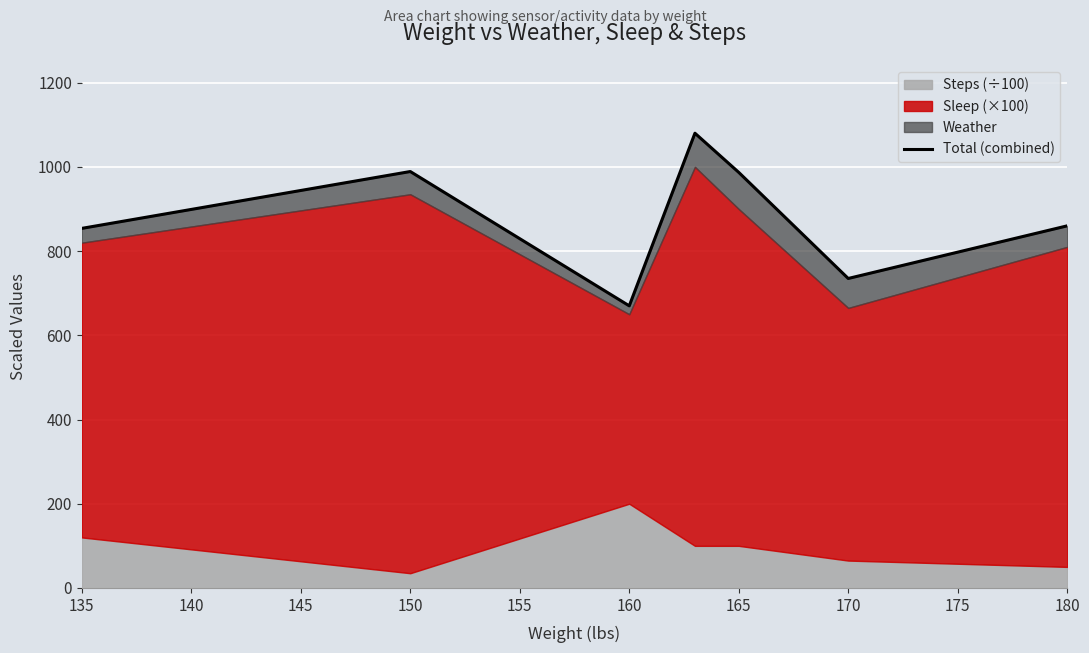

Between 150 and 165, which is larger?

150